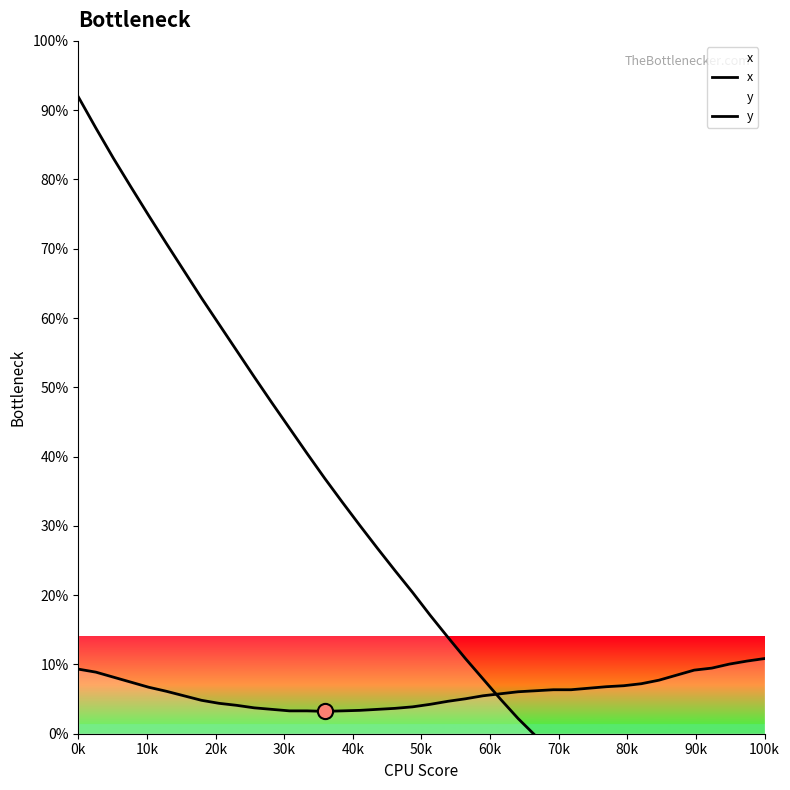

Which series has the largest total across all categories?

x